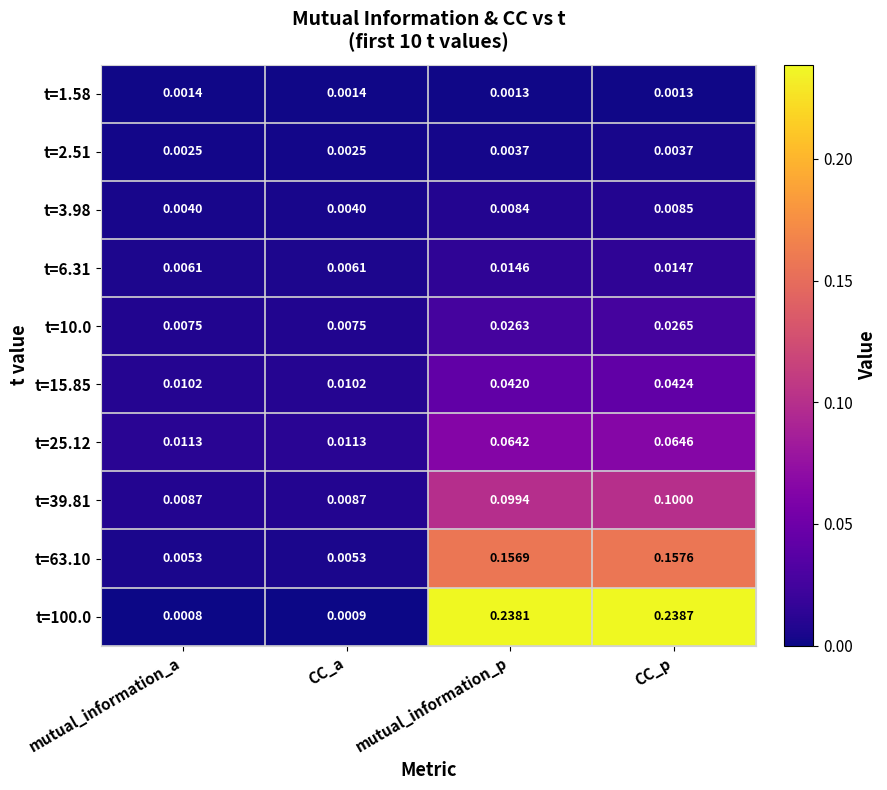

Which category has the highest value across all series?

CC_p